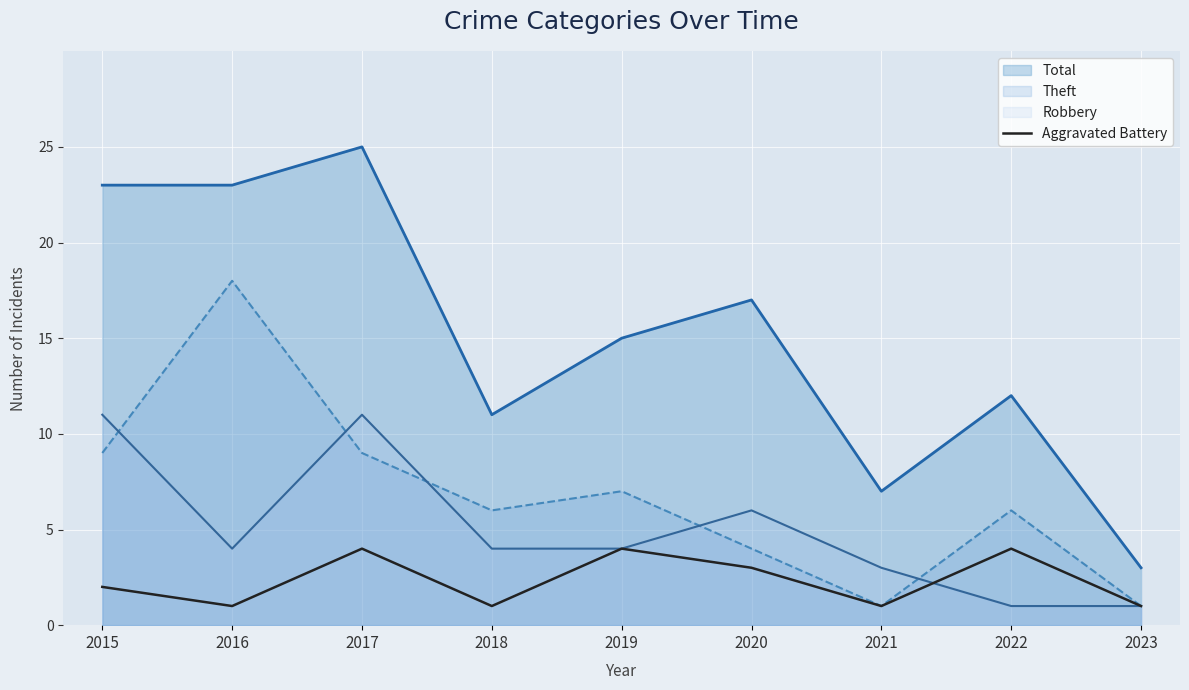

True or false: Aggravated Battery and Total cross at least once.

False